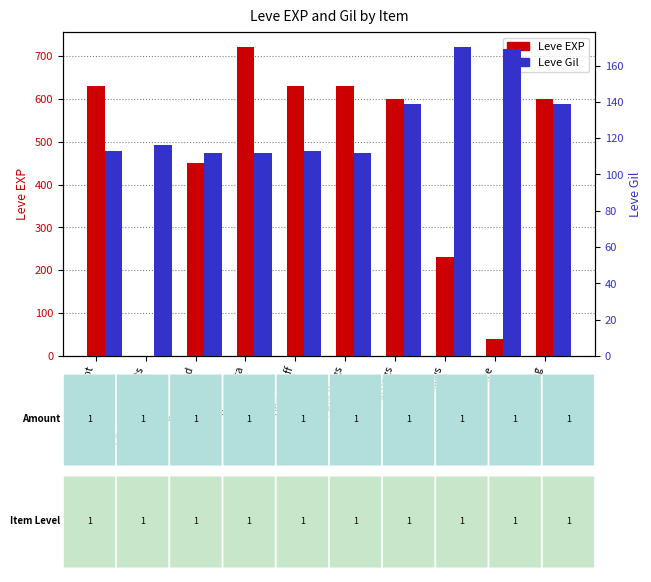

Where is Leve EXP nearest to the value 360?

Bone Brand